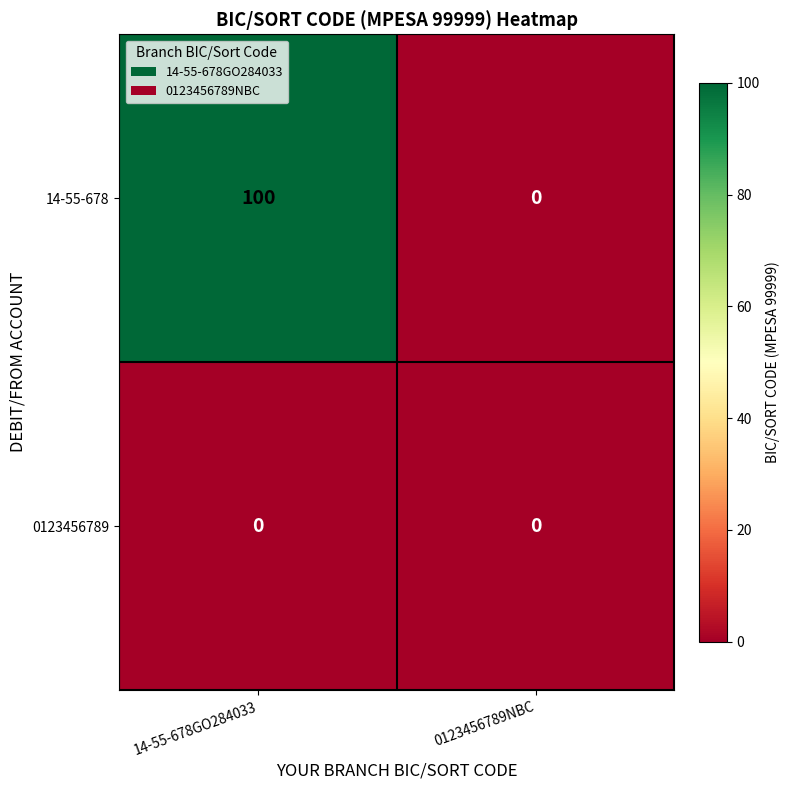

At which category does the chart reach its peak across all series?

14-55-678GO284033